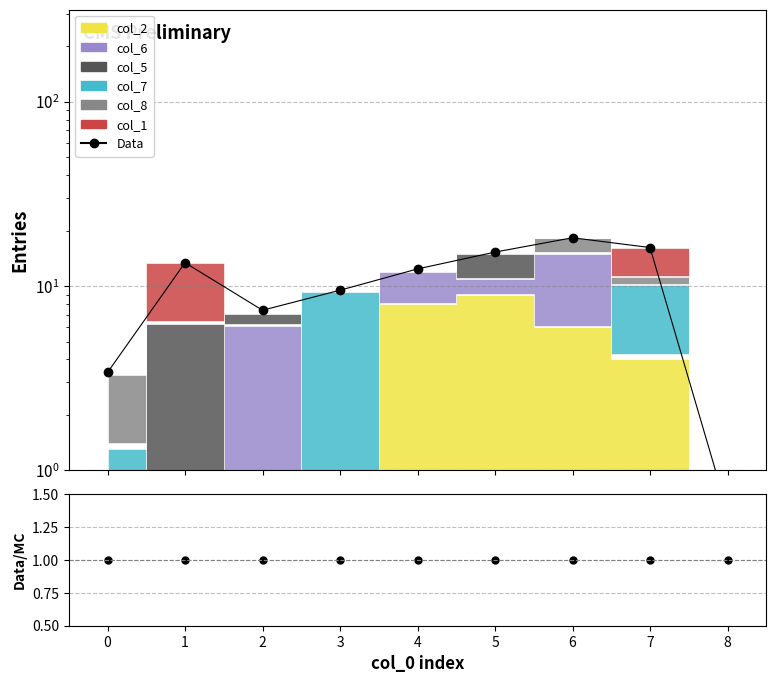

After their last crossing, which series has the higher values: Data or Data/MC?

Data/MC